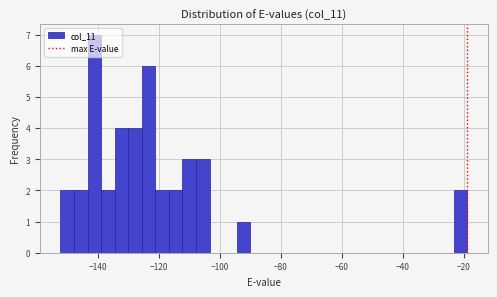

Read against the x-axis, roughly where is the centre of the tallest bar?

-142